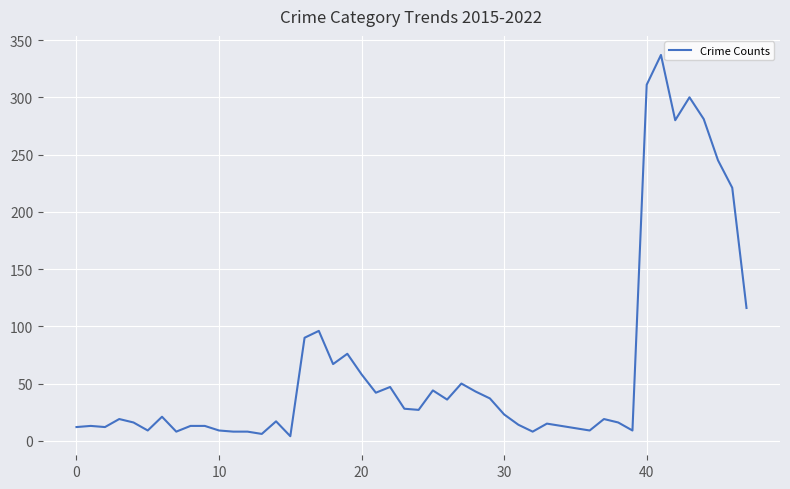

What is the difference between the maximum and minimum values?

333